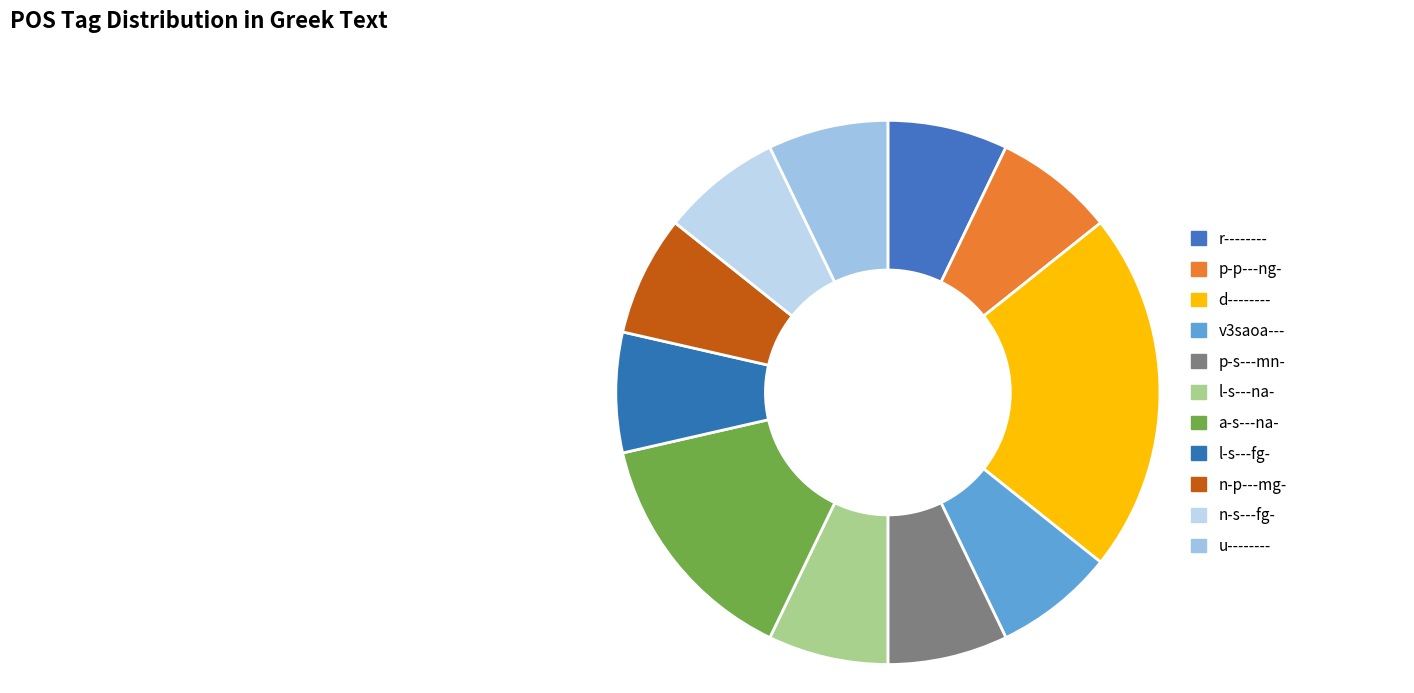

True or false: r-------- accounts for 1% of the total.

False